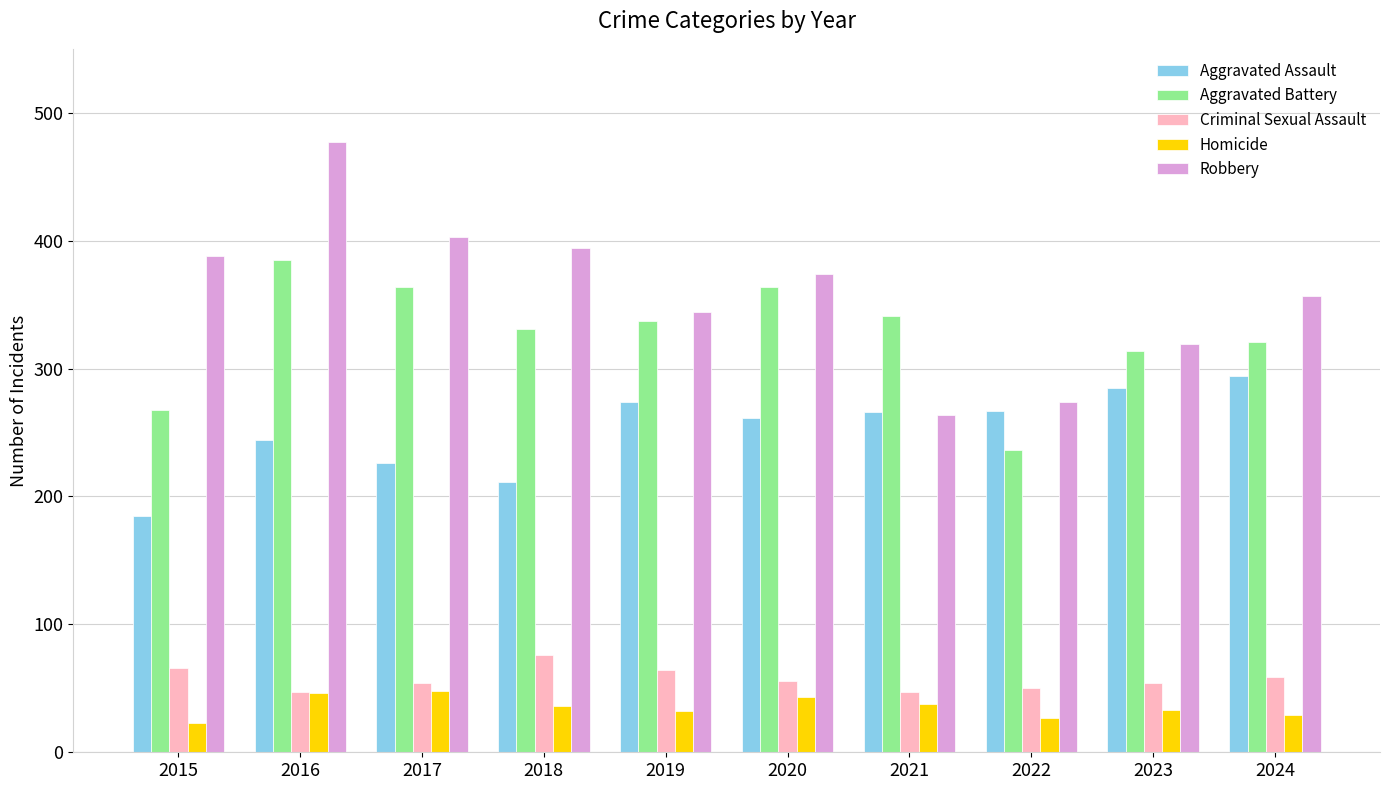

Is it true that Robbery equals 274 at 2022?

True